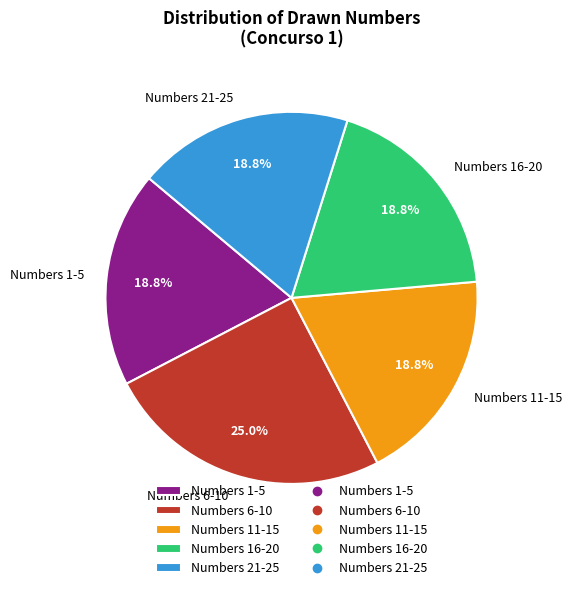

Approximately how many times larger is the value at Numbers 6-10 compared to Numbers 11-15?

1.3